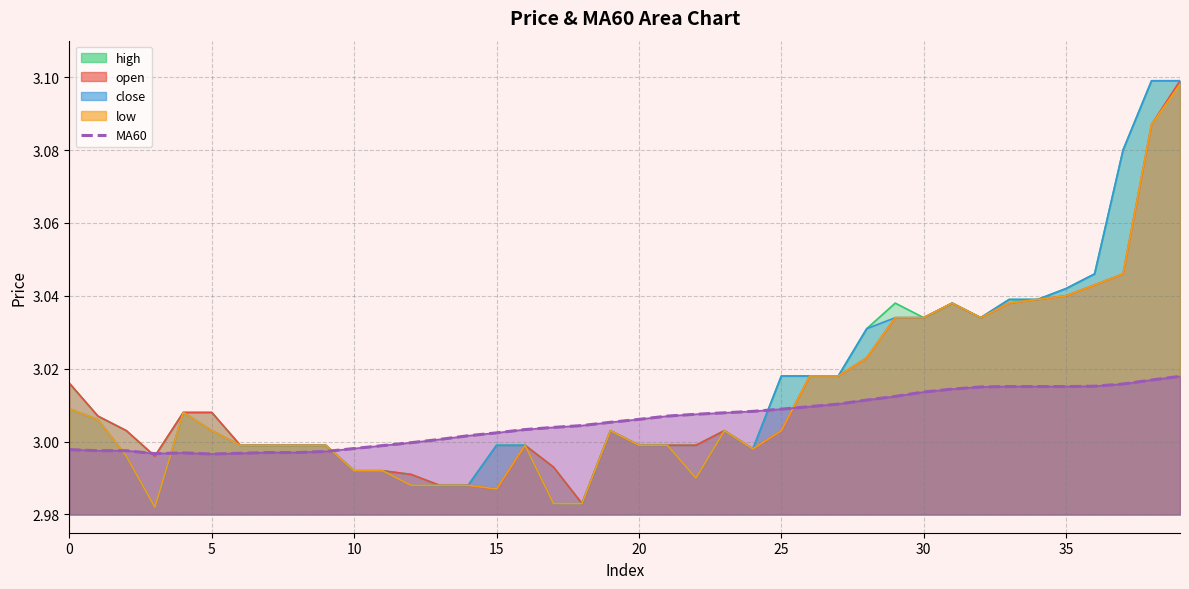

True or false: open has a value of 3.0 at 5.

True